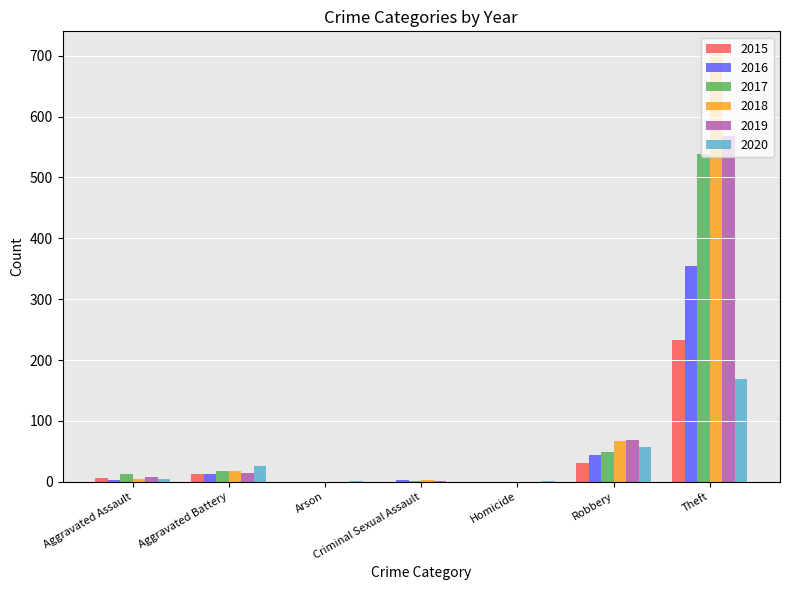

Which category has the highest value in the 2020 series?

Theft